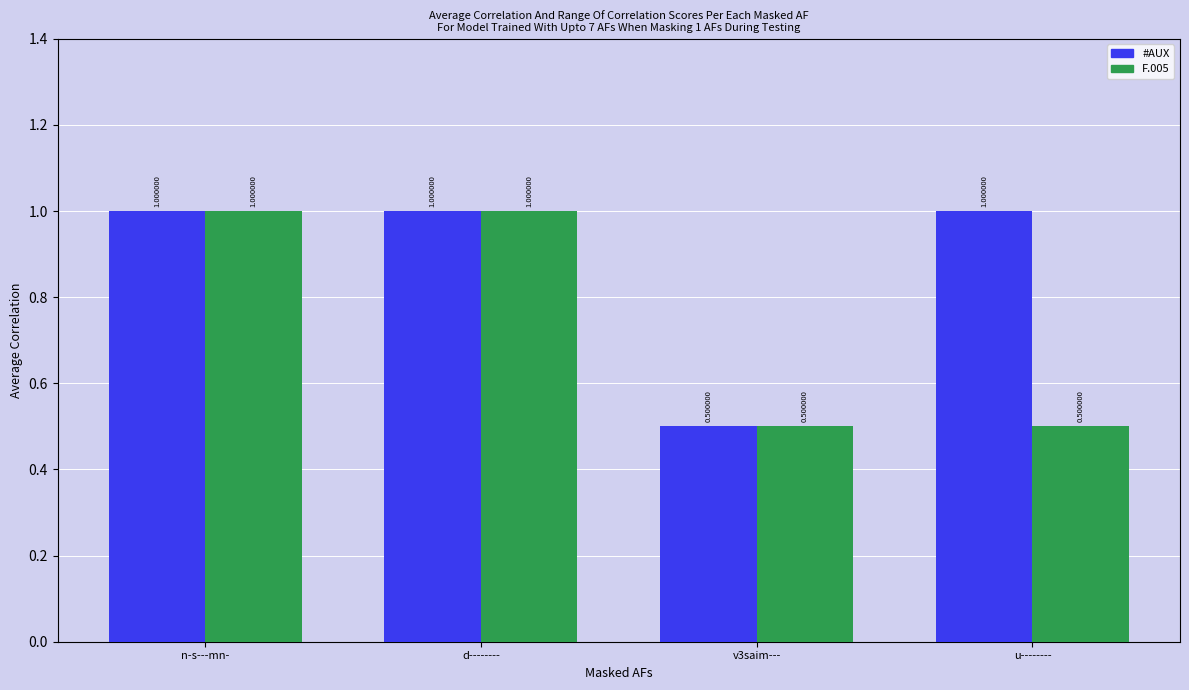

Are the bars horizontal?

No